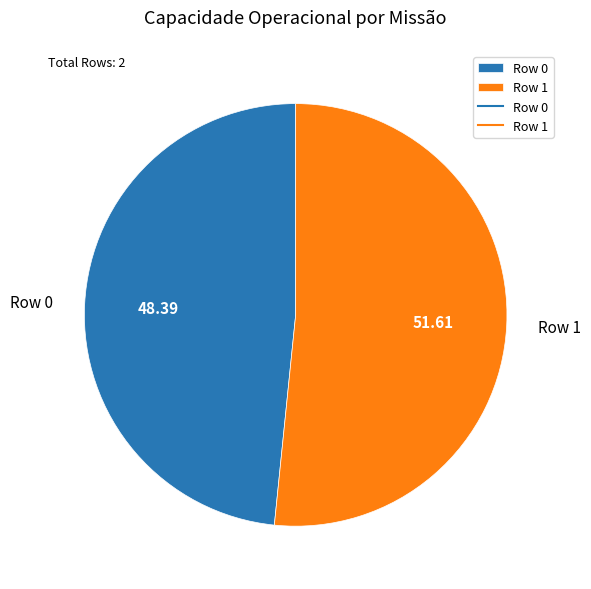

Is it true that Row 0 is 48% of the pie?

True